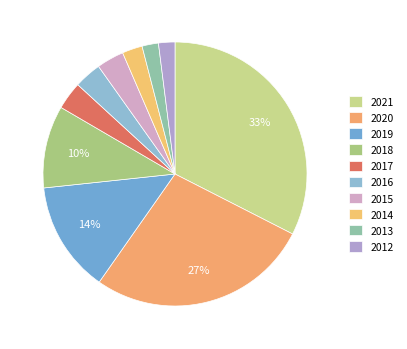

What percentage is NOT represented by 2018?

89.9%